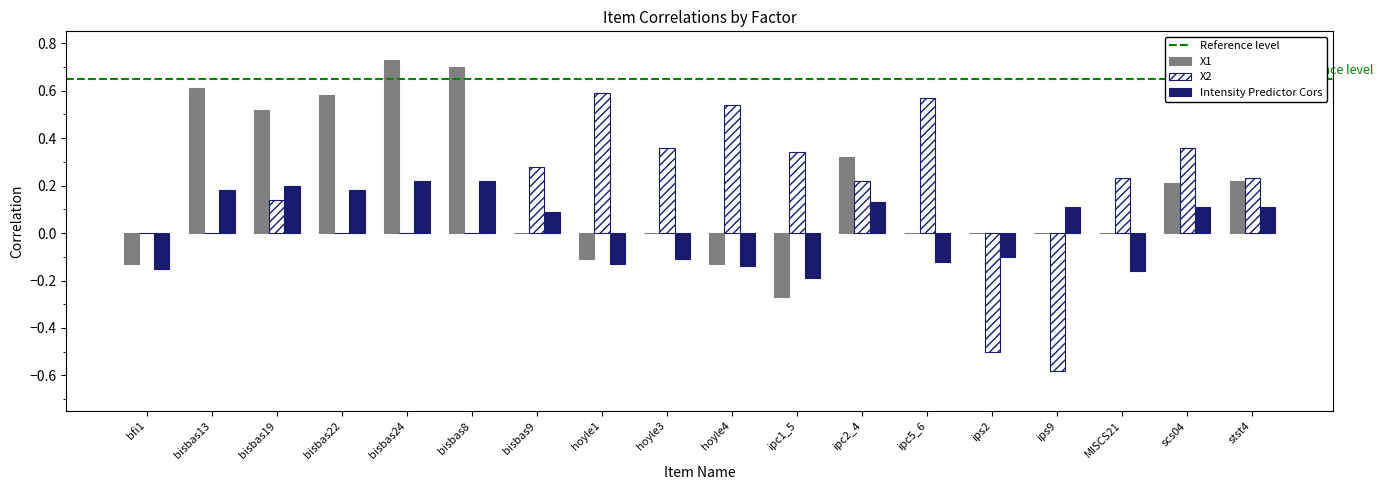

Read the X2 value at ips2.

-0.5